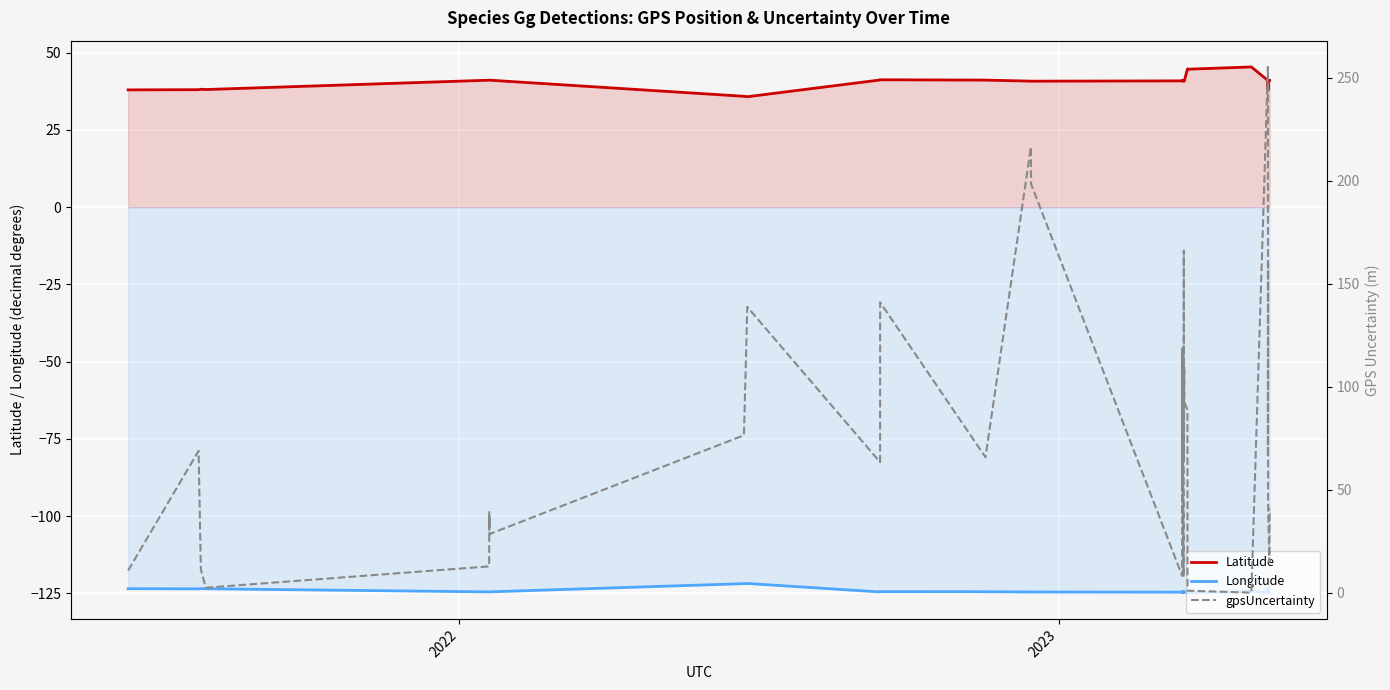

True or false: Latitude and Longitude intersect in this chart.

False